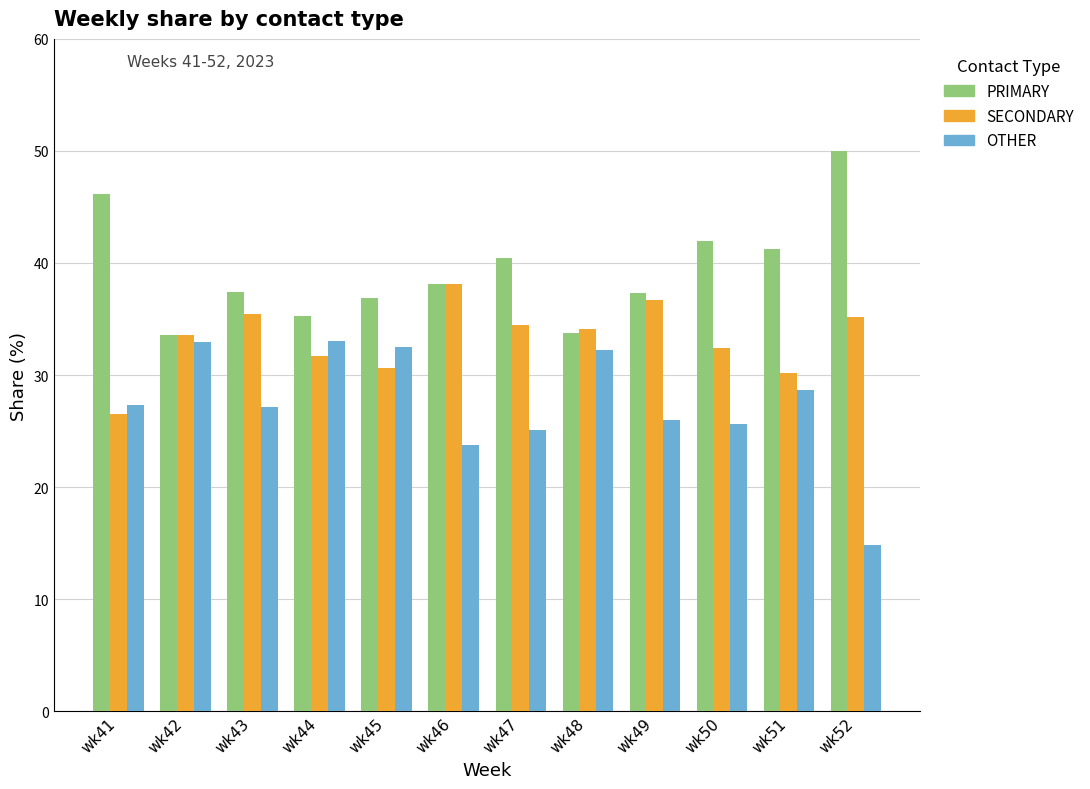

Which series has the largest range (max minus min)?

OTHER